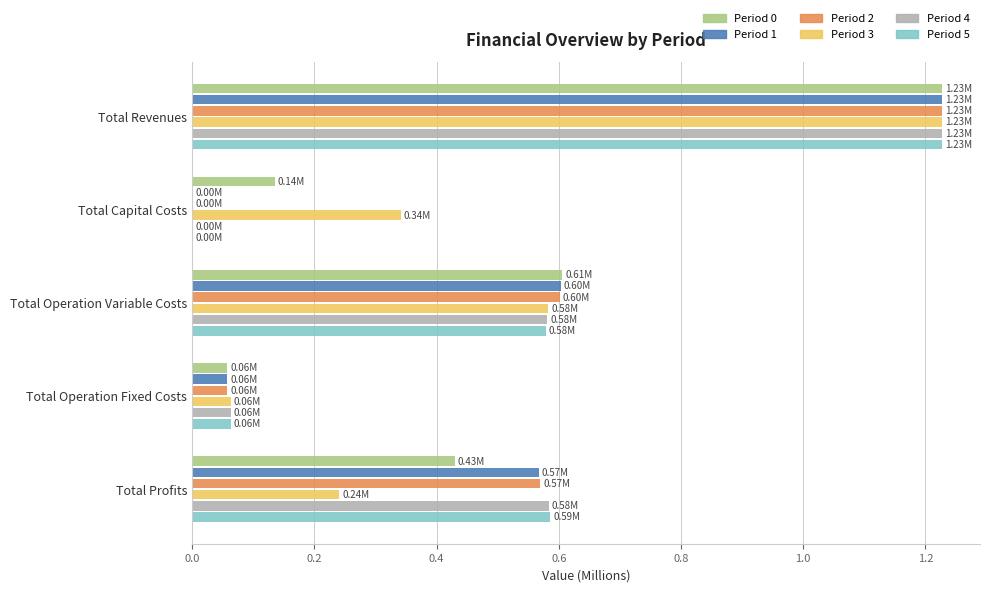

What is the total value across all series at Total Operation Variable Costs?

3.6